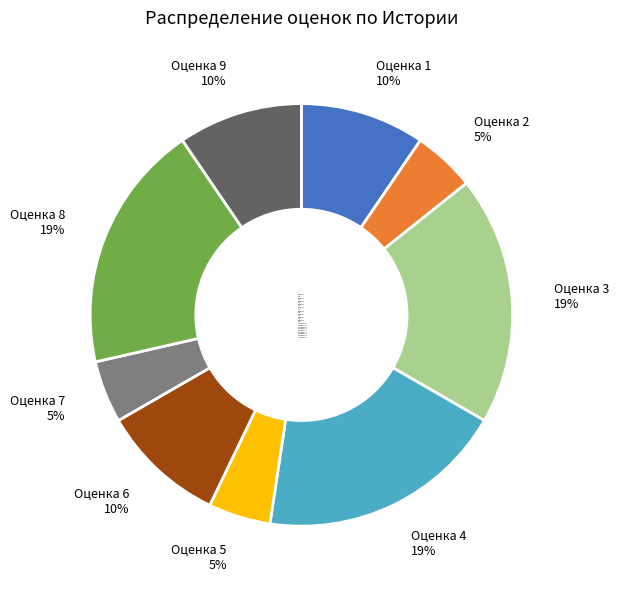

To the nearest percent, what is the average slice percentage?

11%